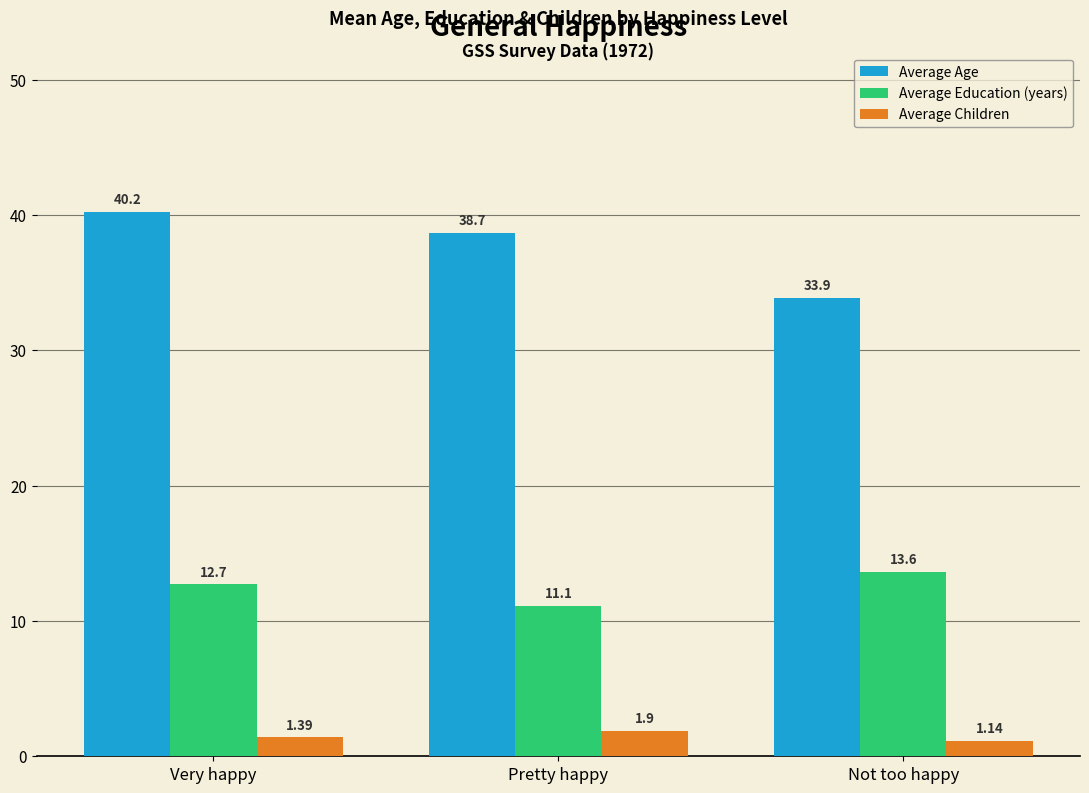

How many bars are there in each group?

3